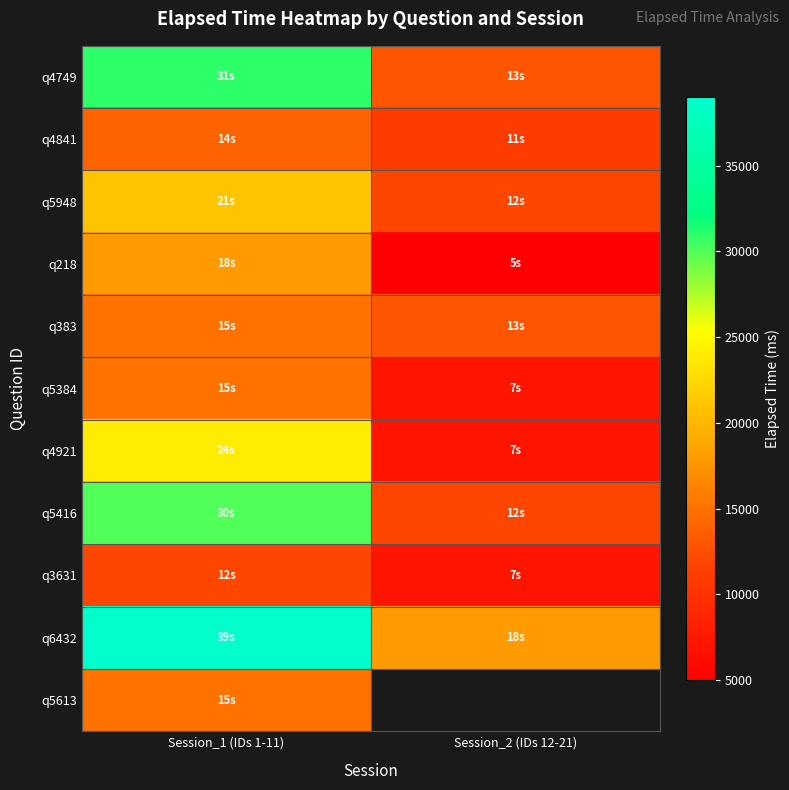

Rank the series at Session_2 (IDs 12-21) from lowest to highest value.

q218, q5384, q4921, q3631, q4841, q5948, q5416, q4749, q383, q6432, q5613